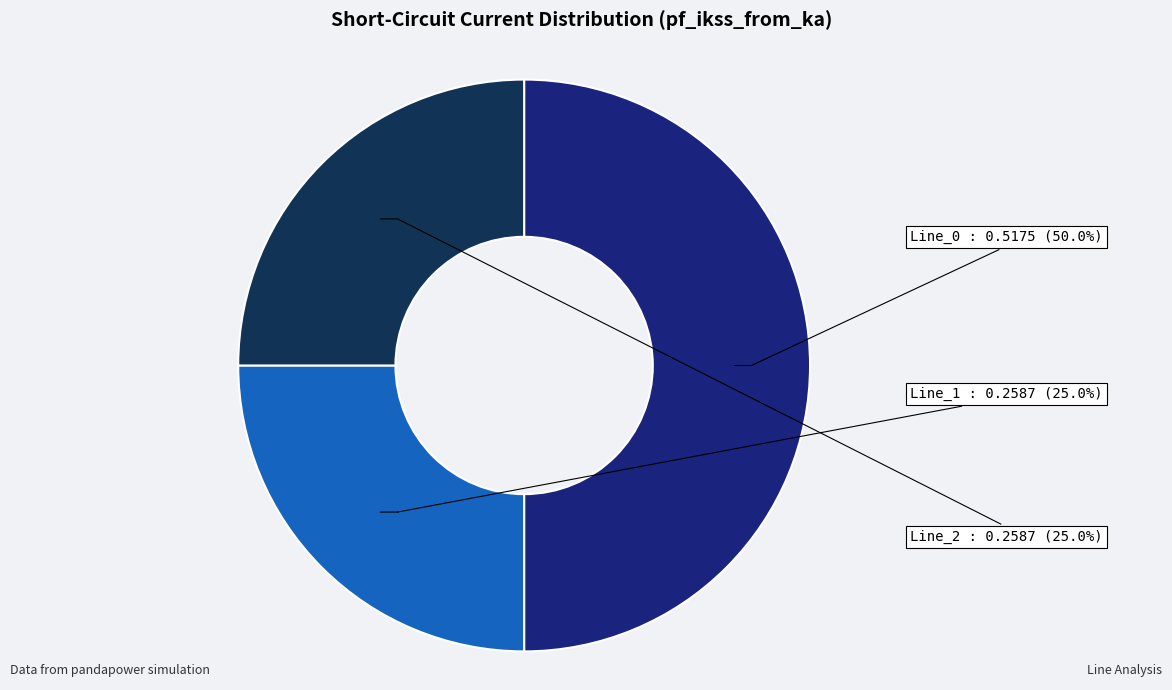

How many slices are in this pie chart?

3